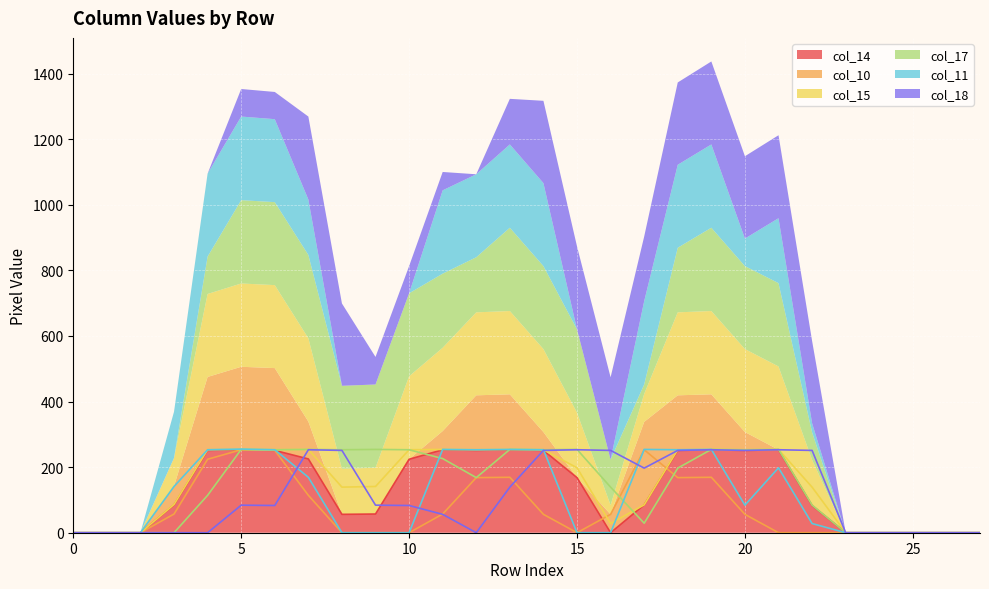

True or false: col_17 and col_11 cross at least once.

True